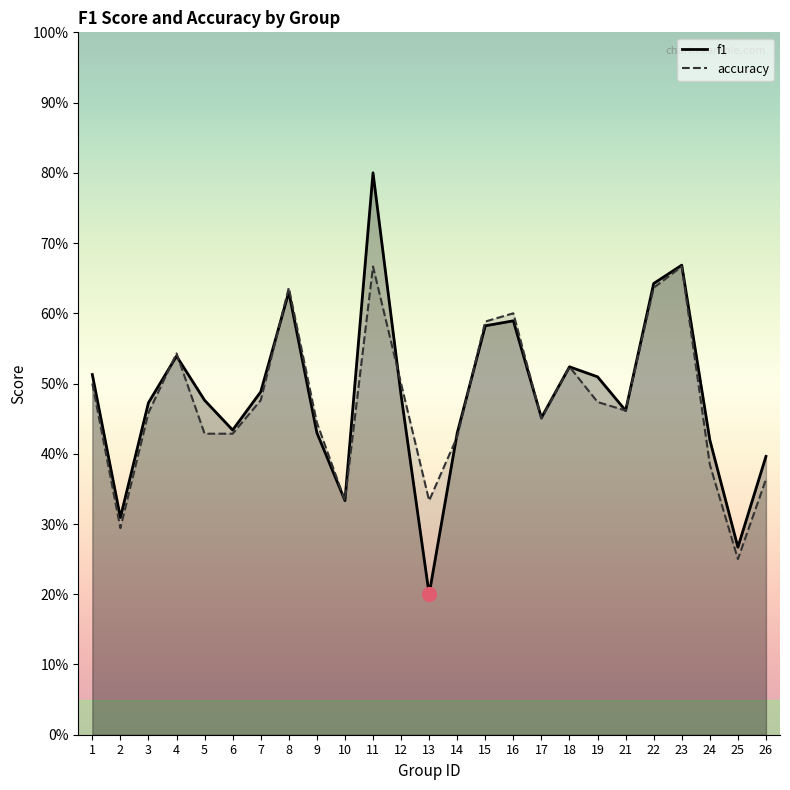

At which category is the sum across all series the highest?

11